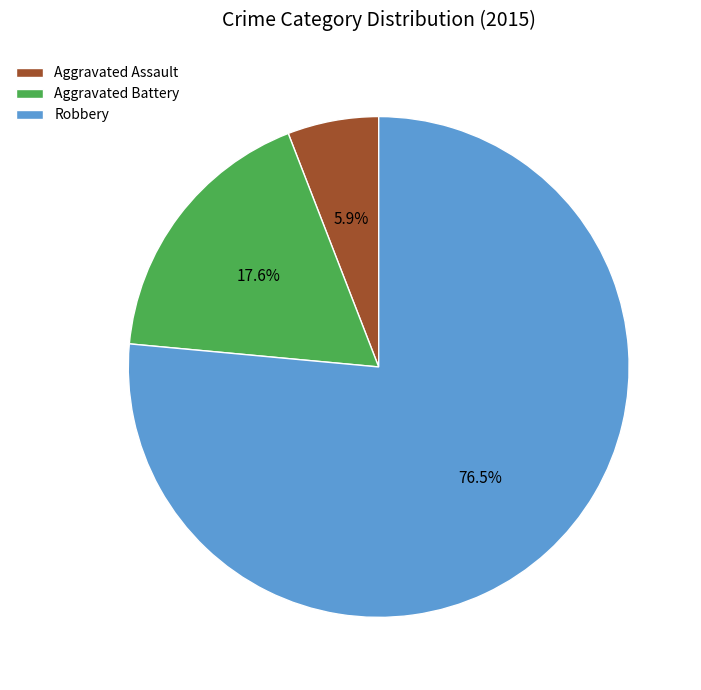

Count the number of slices in the pie.

3